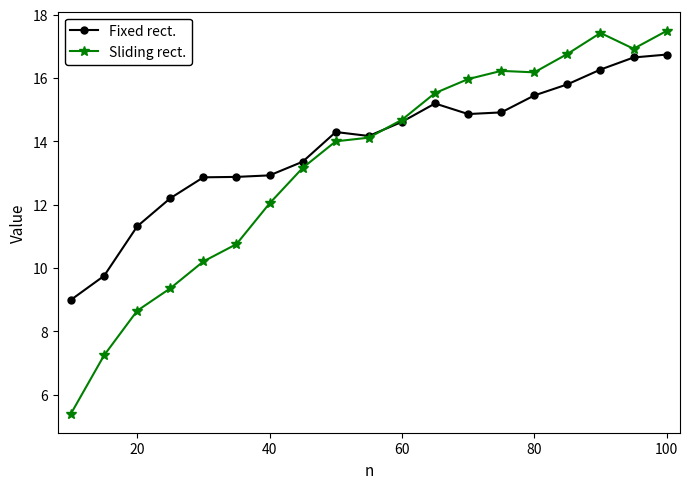

Is this an area chart (filled region under the line)?

No